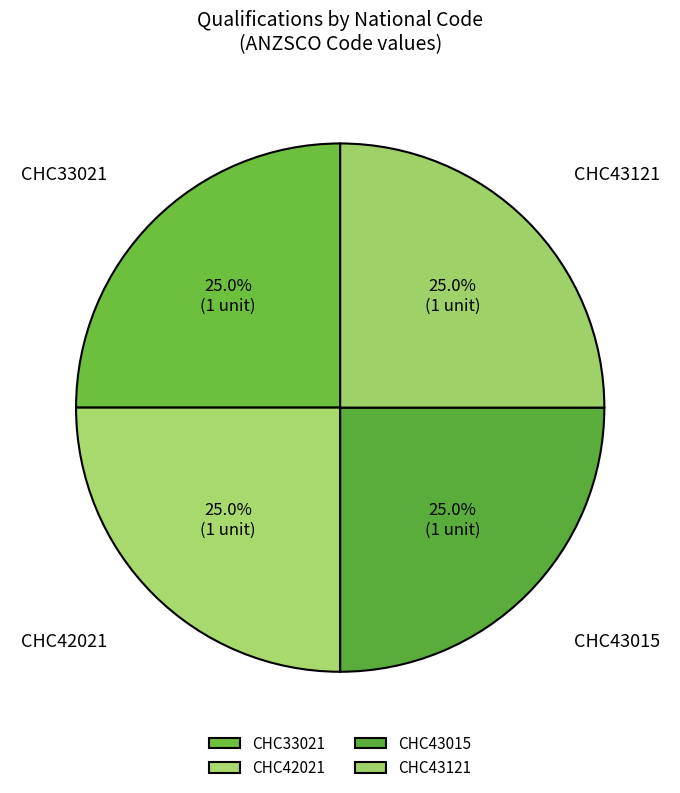

Is there any slice that represents more than half of the pie?

No